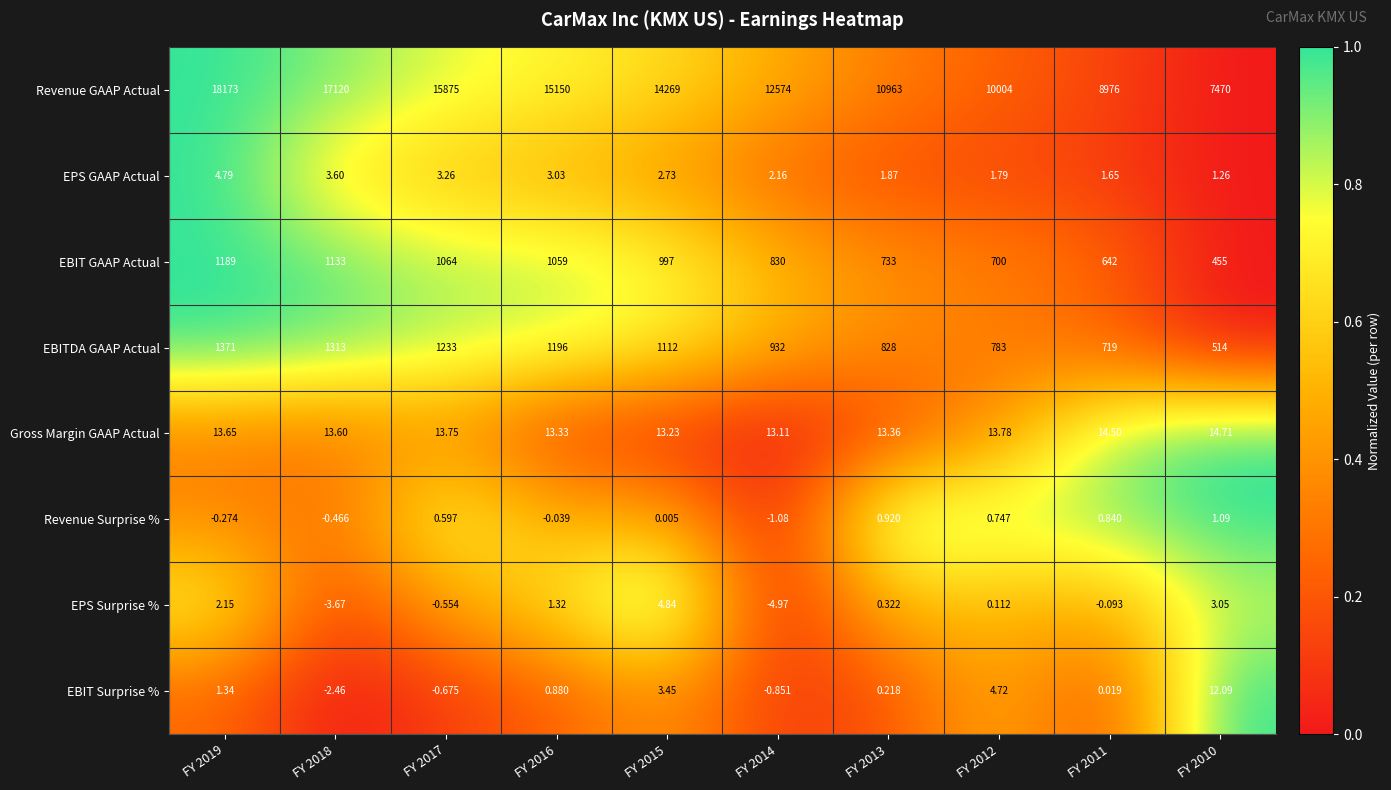

At which category does the chart reach its peak across all series?

FY 2019